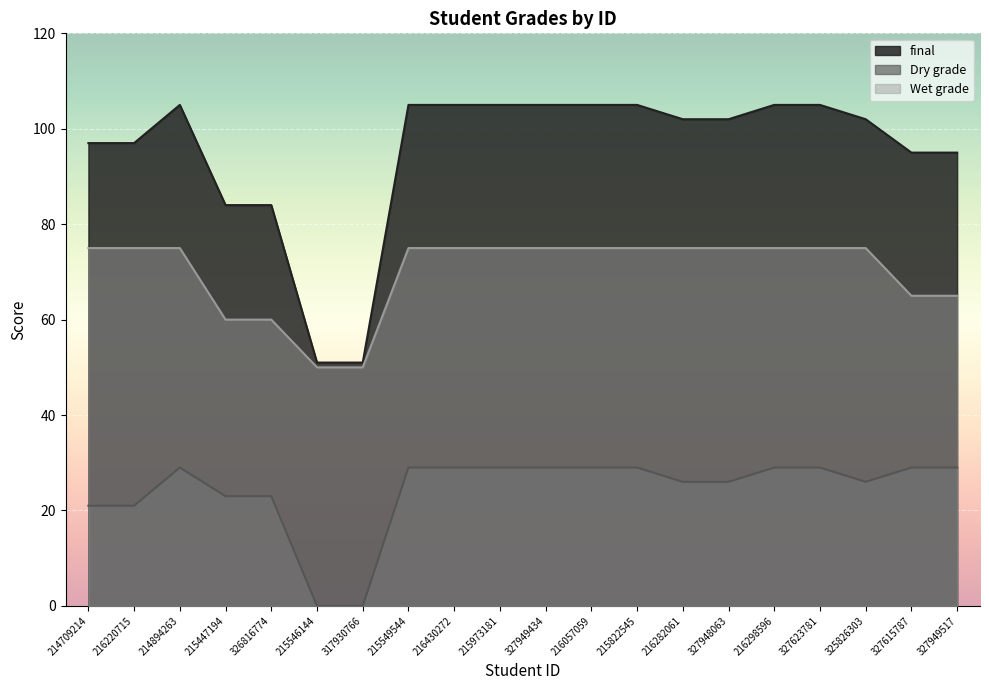

How many distinct data groups are displayed?

3